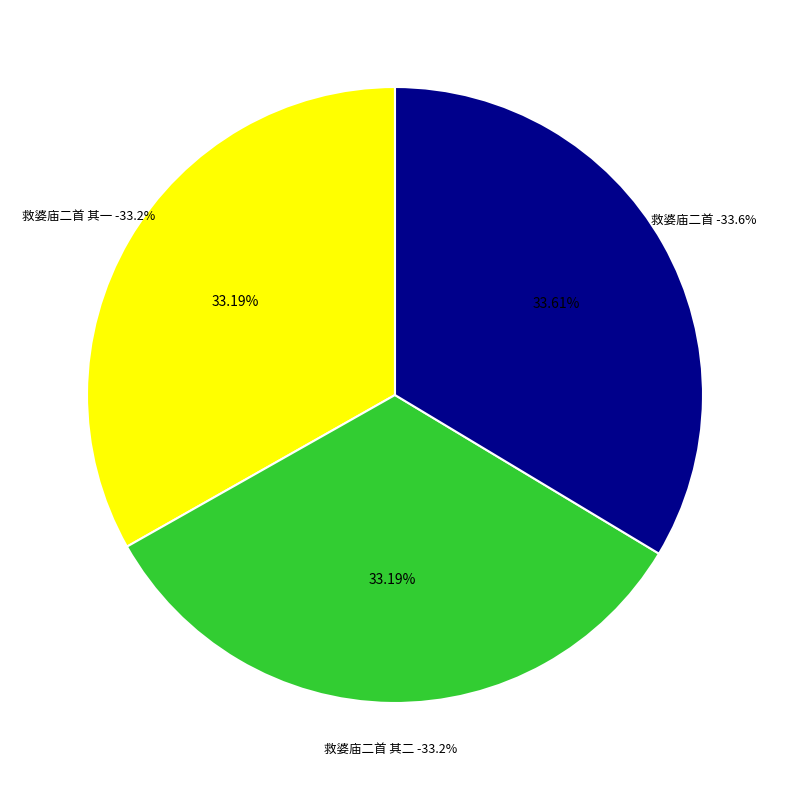

What percentage is the 救婆庙二首 其二 slice, to the nearest percent?

33%